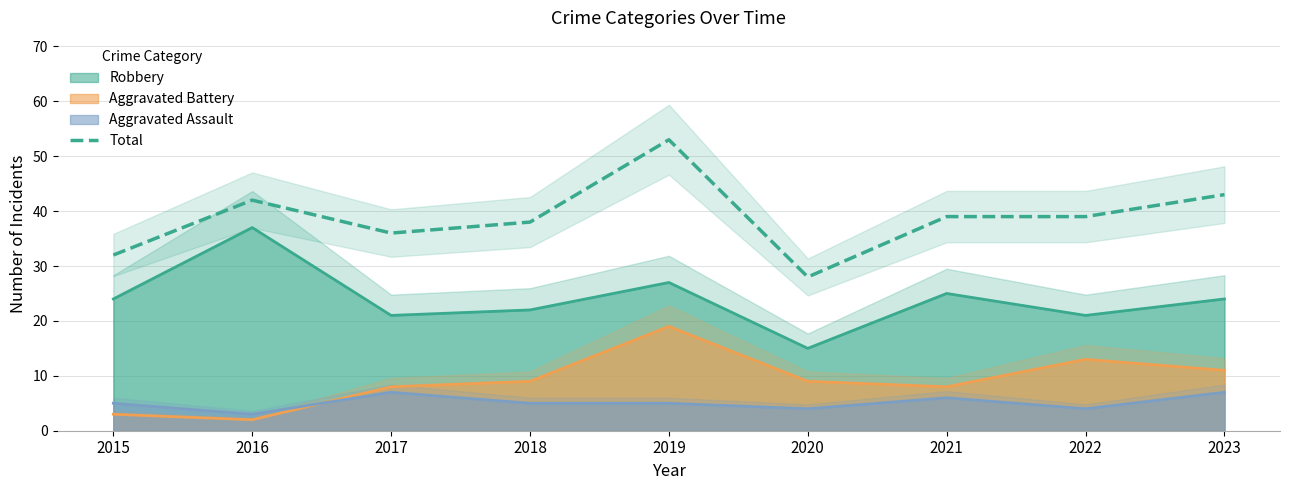

Where is the first local minimum?

2017